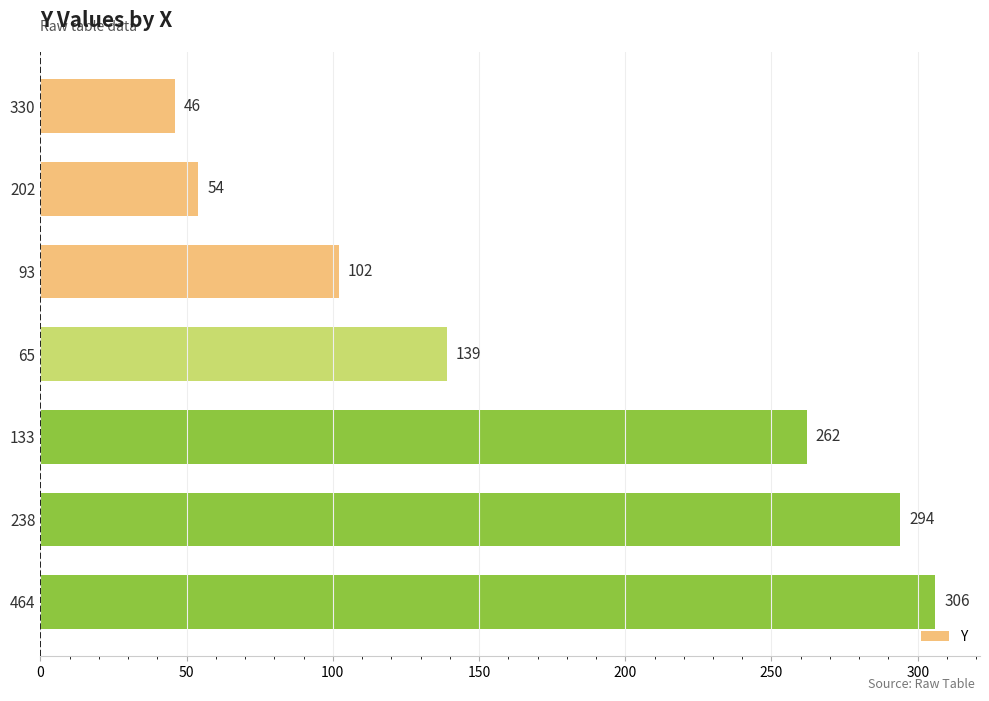

What is the change in value from 202 to 65?

+85